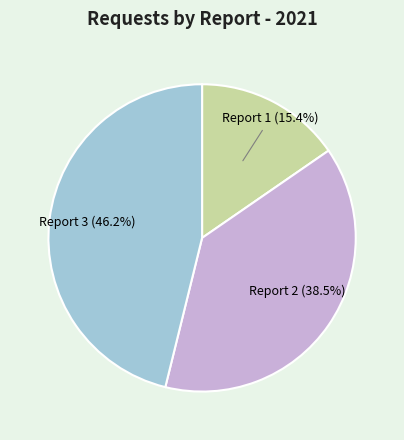

What percentage do Report 2 and Report 3 together represent?

84.6%